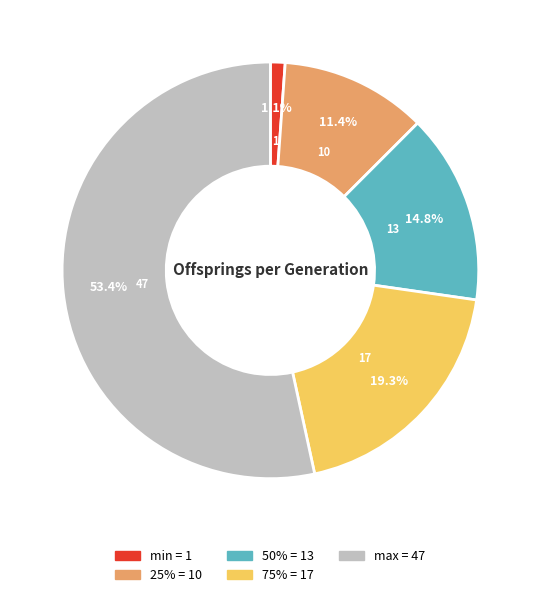

Is there any slice that represents more than half of the pie?

Yes